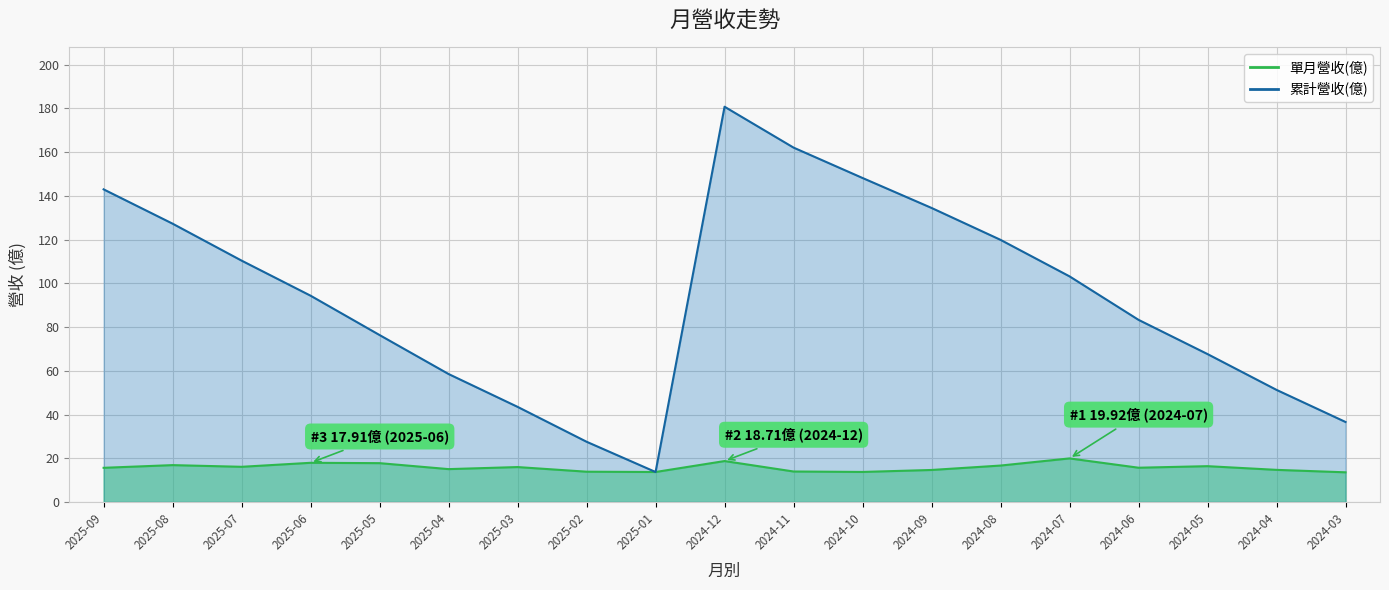

What is the value of the 單月營收(億) point at the 4th from the left?

17.9